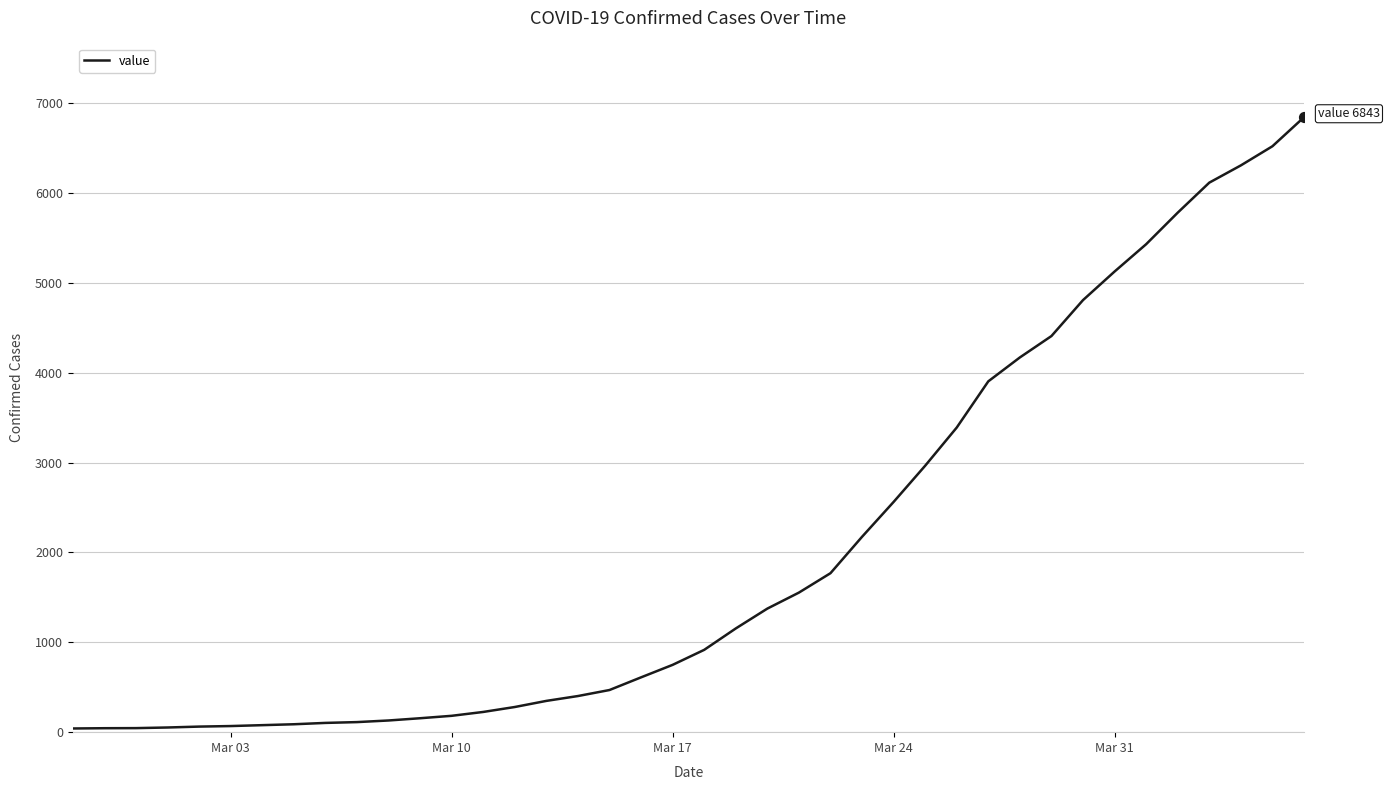

What is the maximum value shown in the chart?

6843